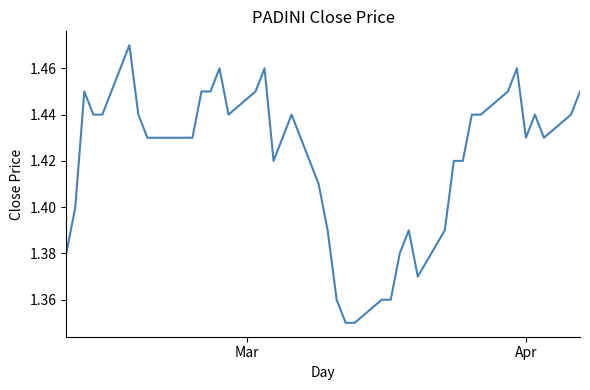

How many distinct data groups are displayed?

1